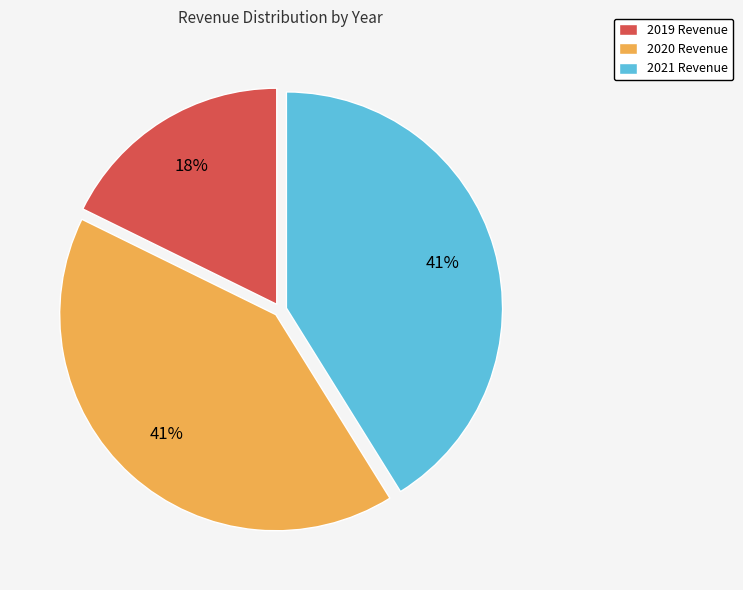

Is there a majority slice in this chart?

No